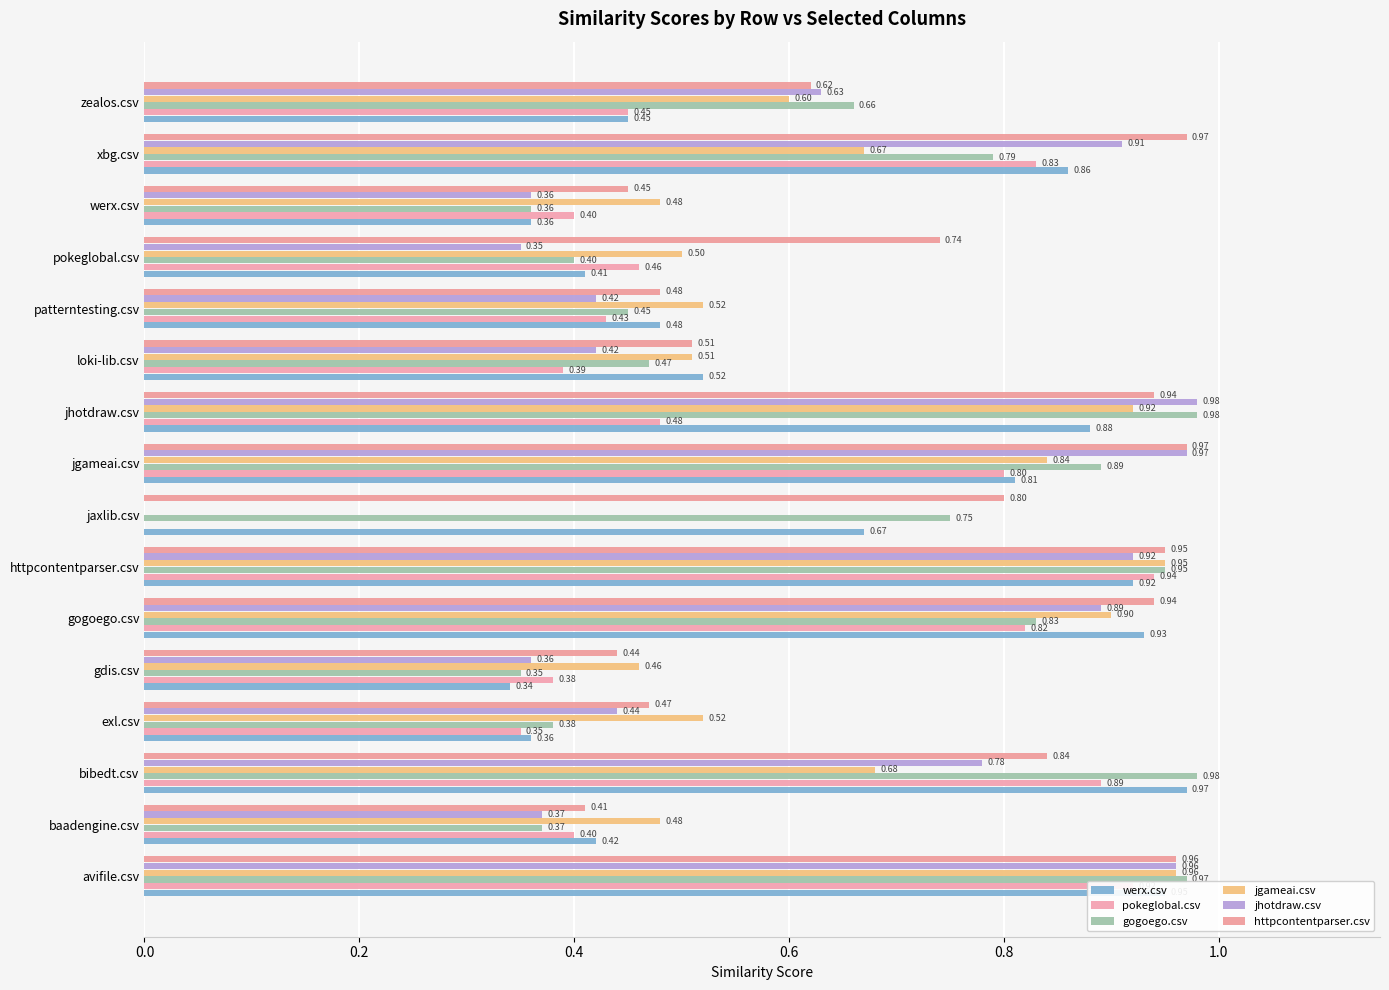

At which label is jhotdraw.csv closest to 0?

jaxlib.csv